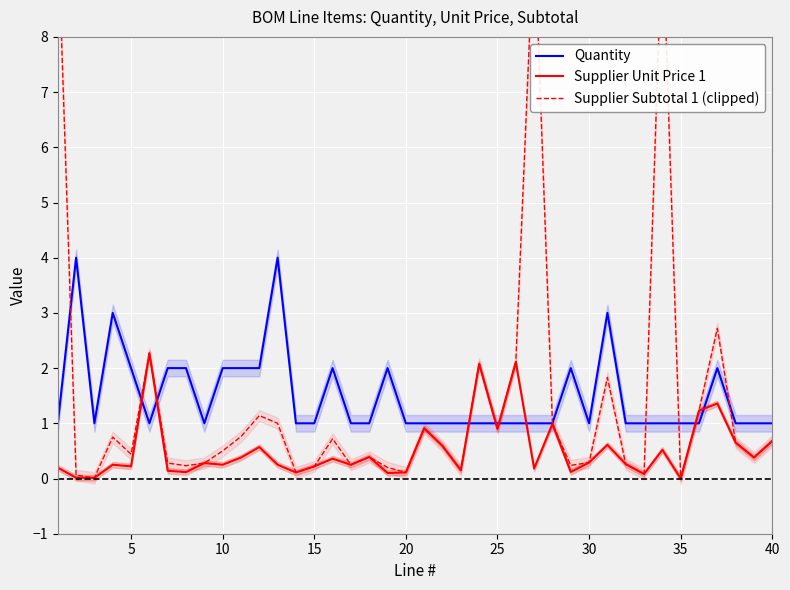

How many data points in Supplier Unit Price 1 are above 0?

39